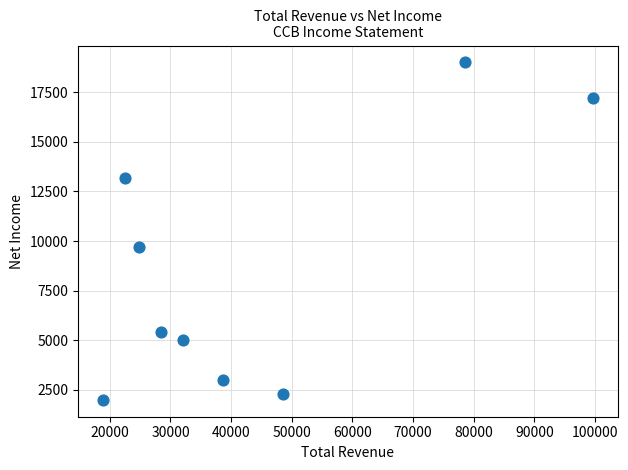

What Y value in the scatter plot is closest to 10500?

9700